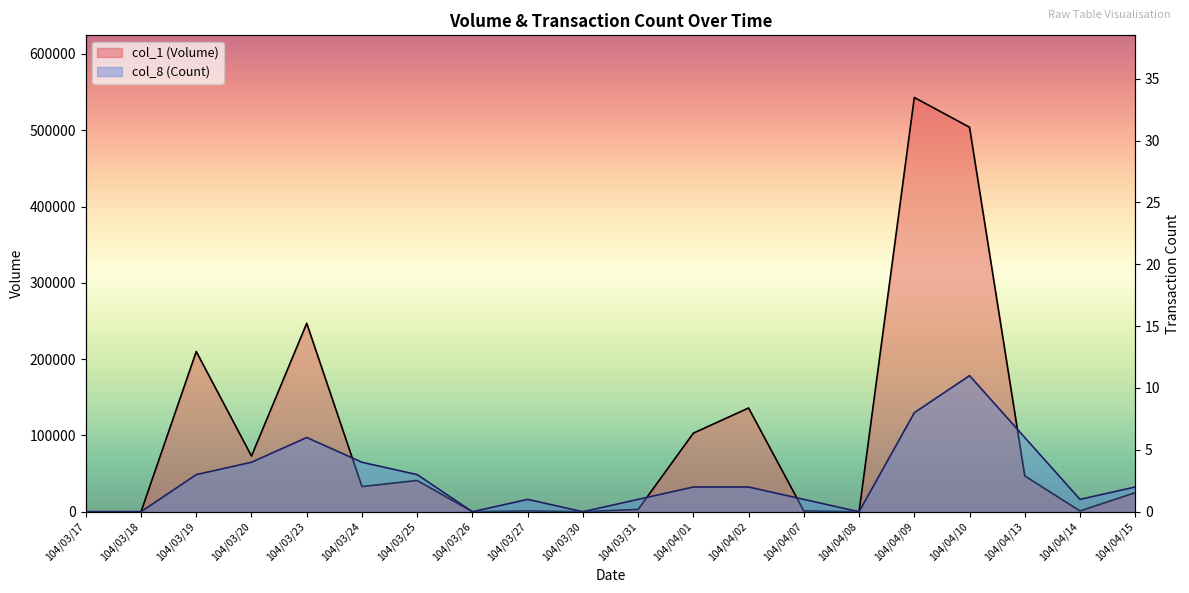

Is the value of col_1 (Volume) at 104/04/08 greater than the value of col_8 (Count) at 104/03/31?

No